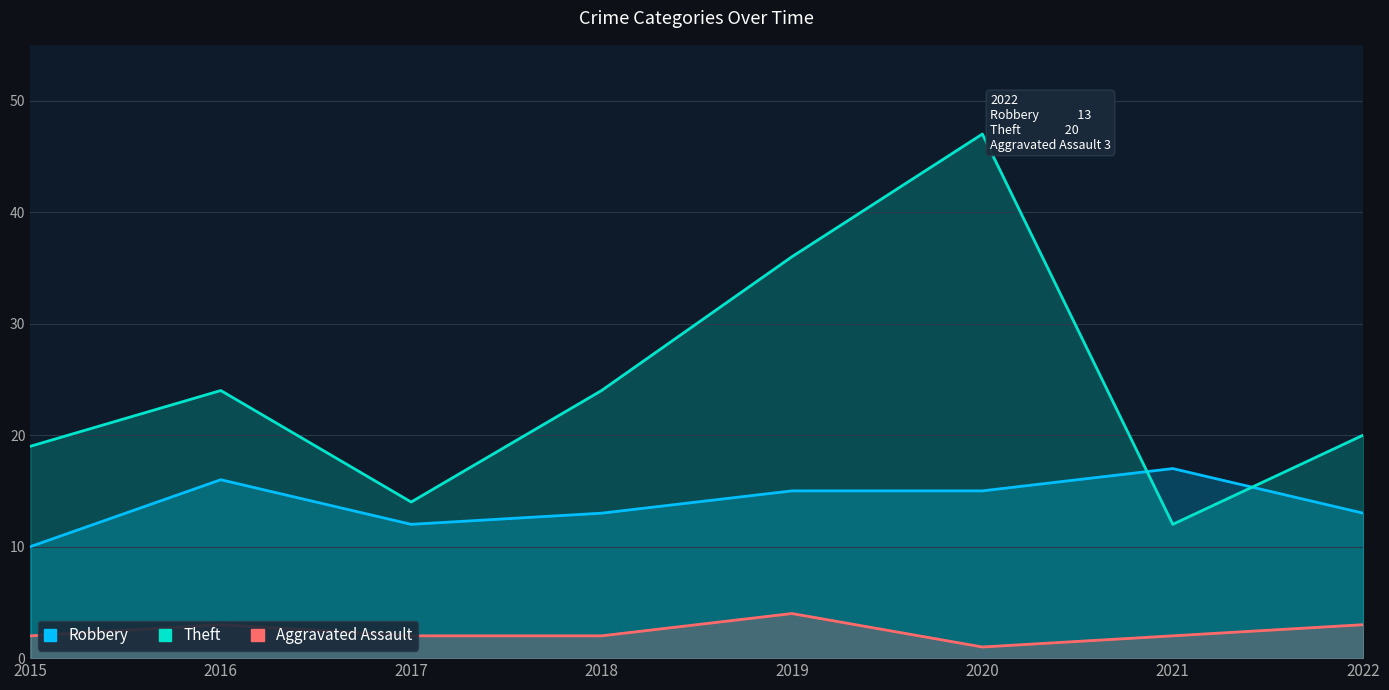

What is the difference between the Theft values at 2022 and 2021?

8